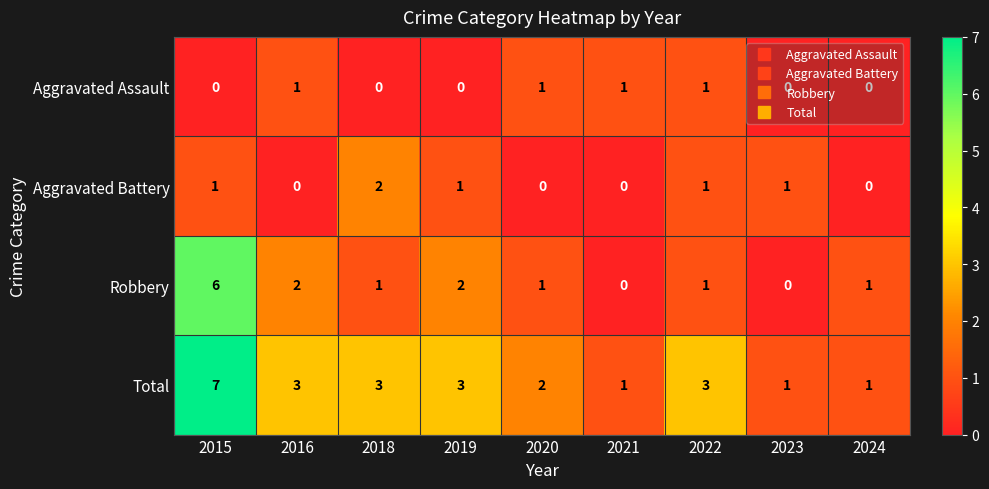

What is the difference between the maximum and minimum values in the Total series?

6